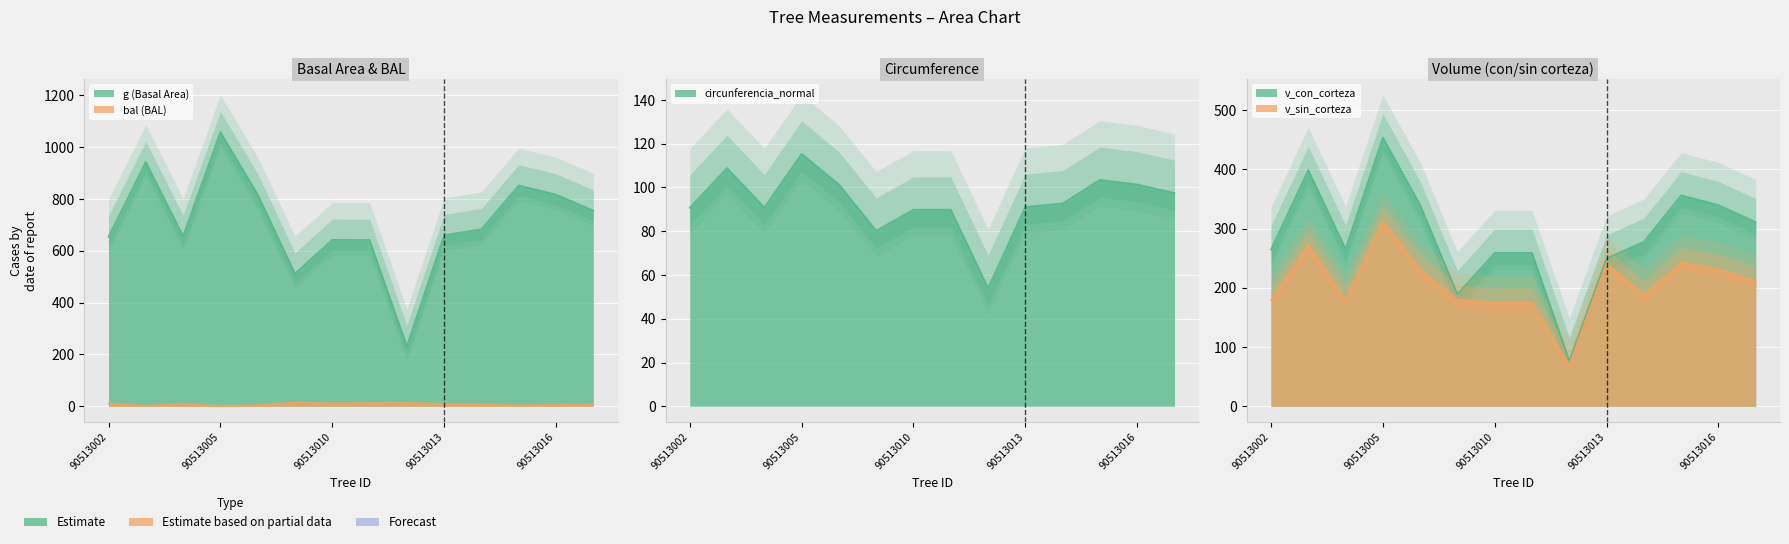

Which has a higher value, 90513016 or 90513012?

90513016